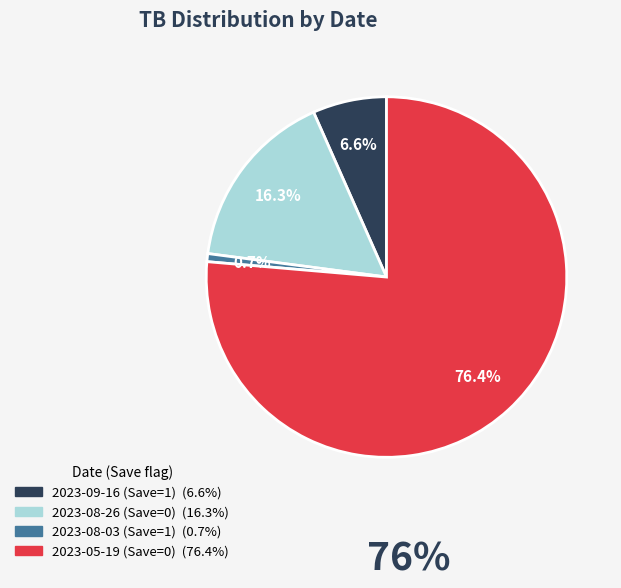

True or false: 2023-08-03 (Save=1) accounts for 1% of the total.

True